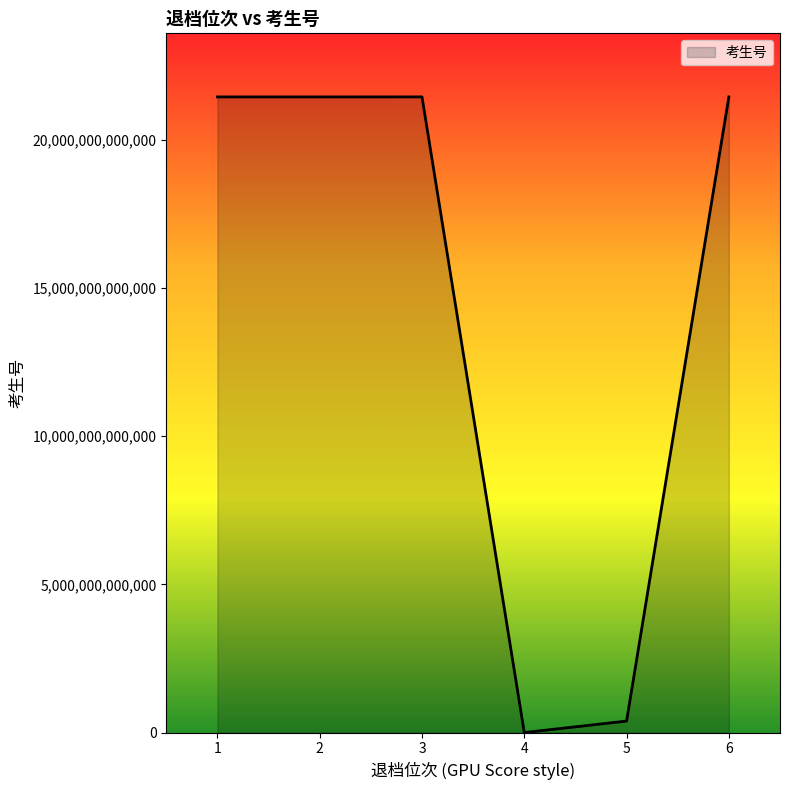

The value at 6 is 11119060363876. True or false?

False